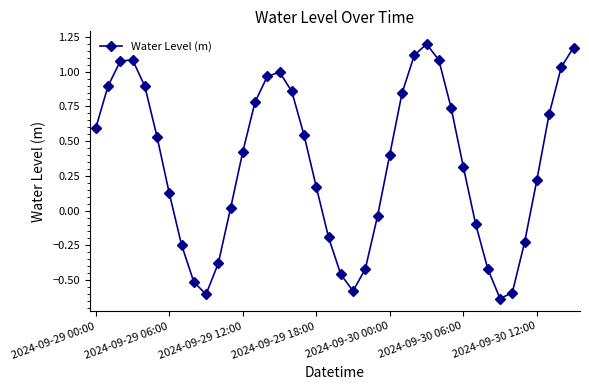

True or false: the data has more than 2 interior local peaks.

True